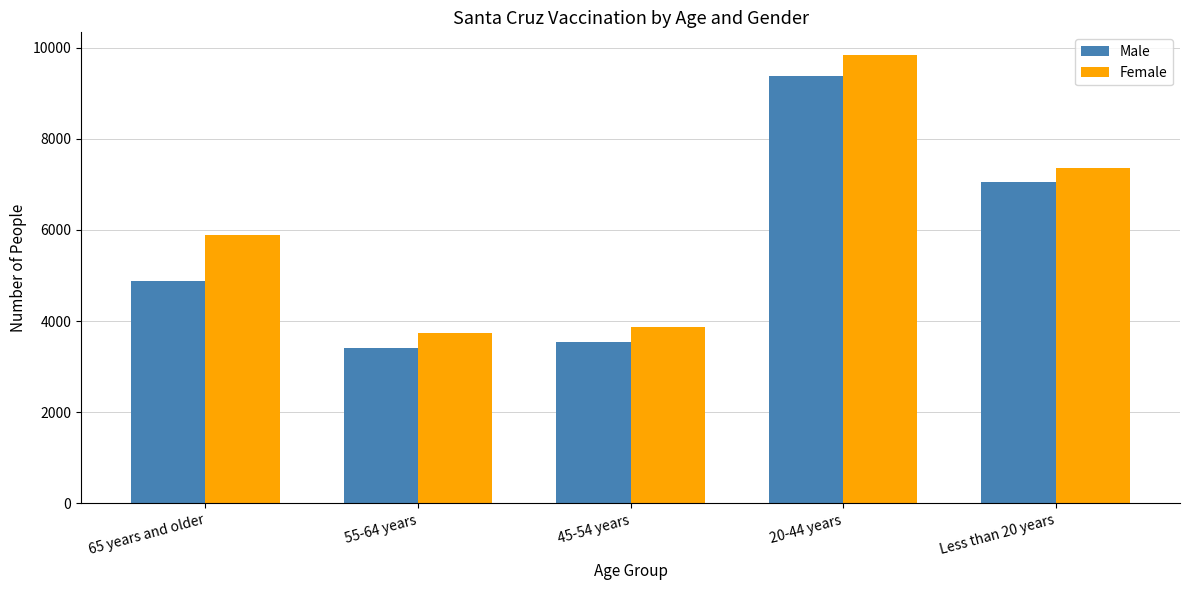

Which series has the largest range (max minus min)?

Female